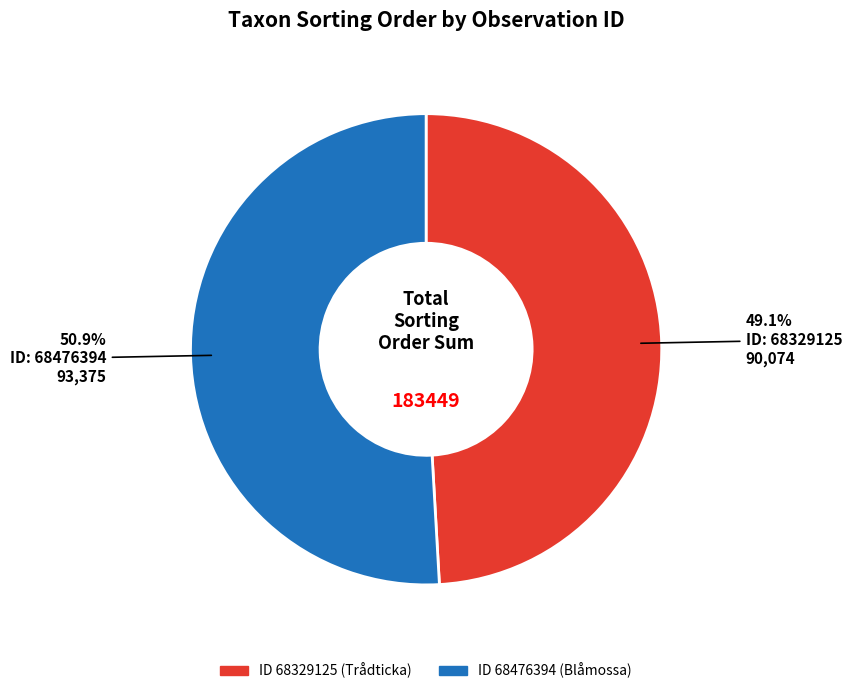

Is there any slice that represents more than half of the pie?

Yes